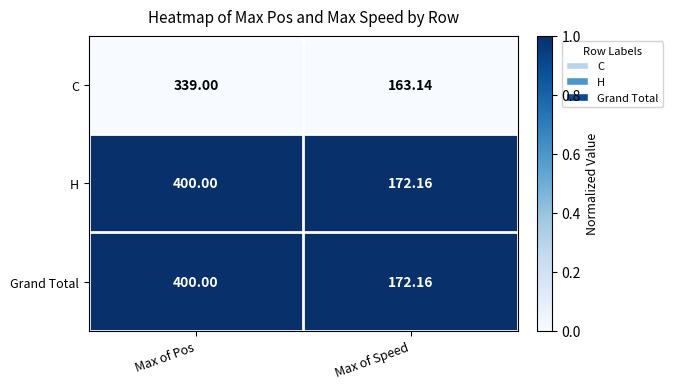

Is the value of H at Max of Speed greater than the value of C at Max of Speed?

Yes